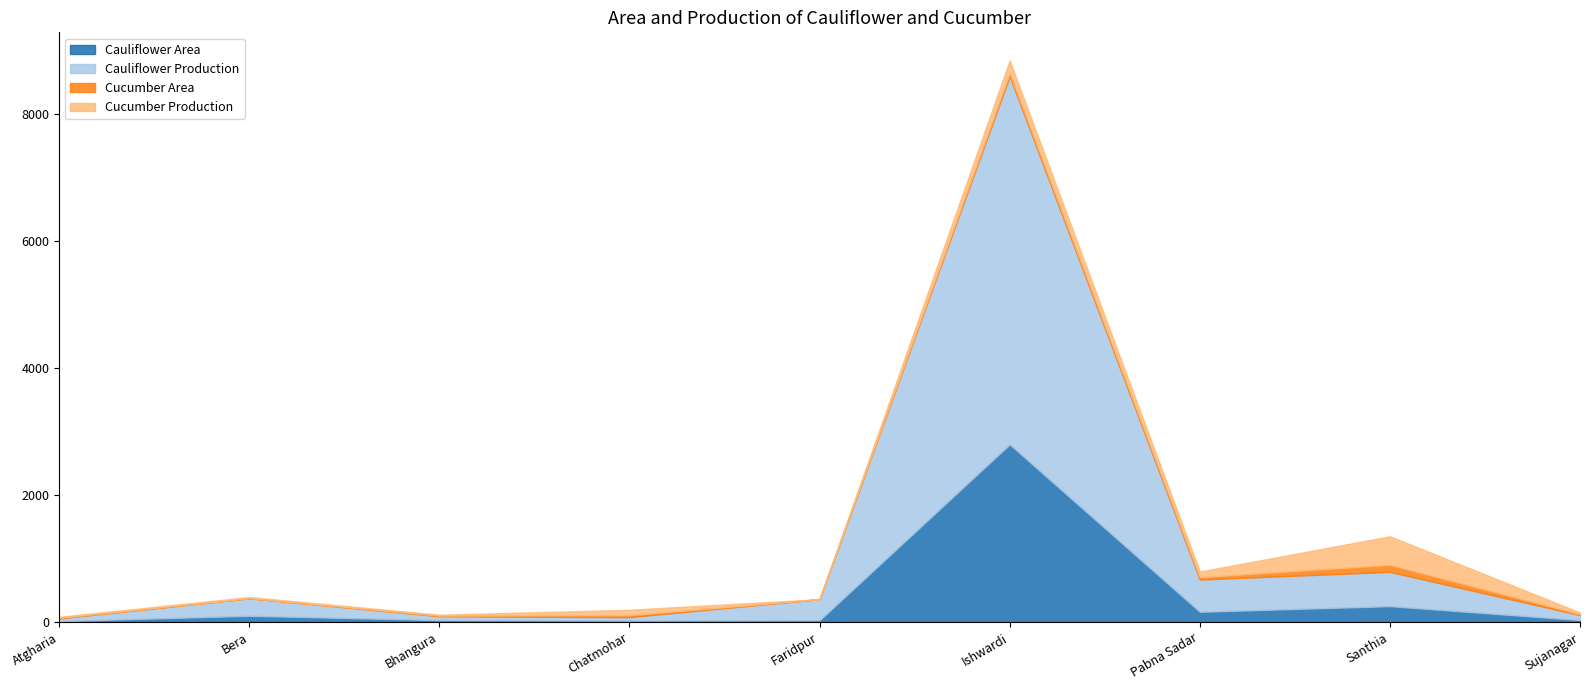

What position from the left is Pabna Sadar?

7